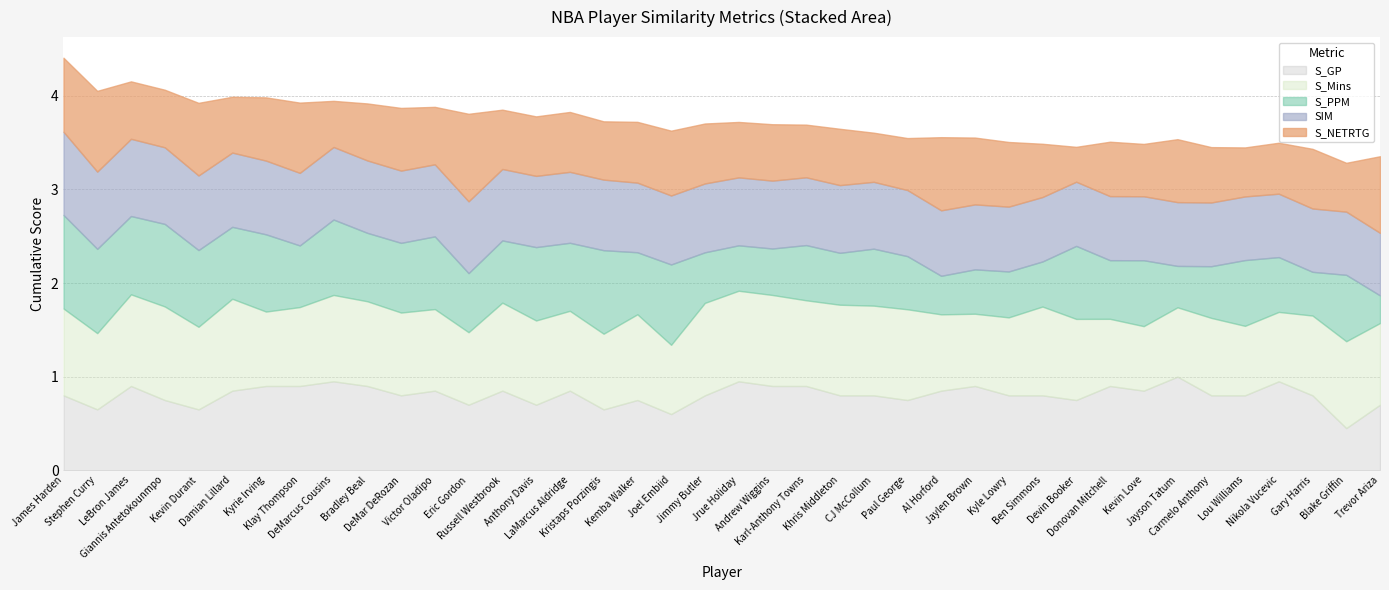

What position from the left is Khris Middleton?

24